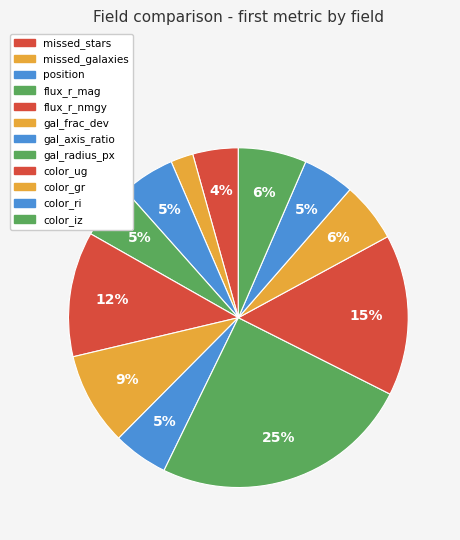

Does gal_axis_ratio account for over 50% of the chart?

No